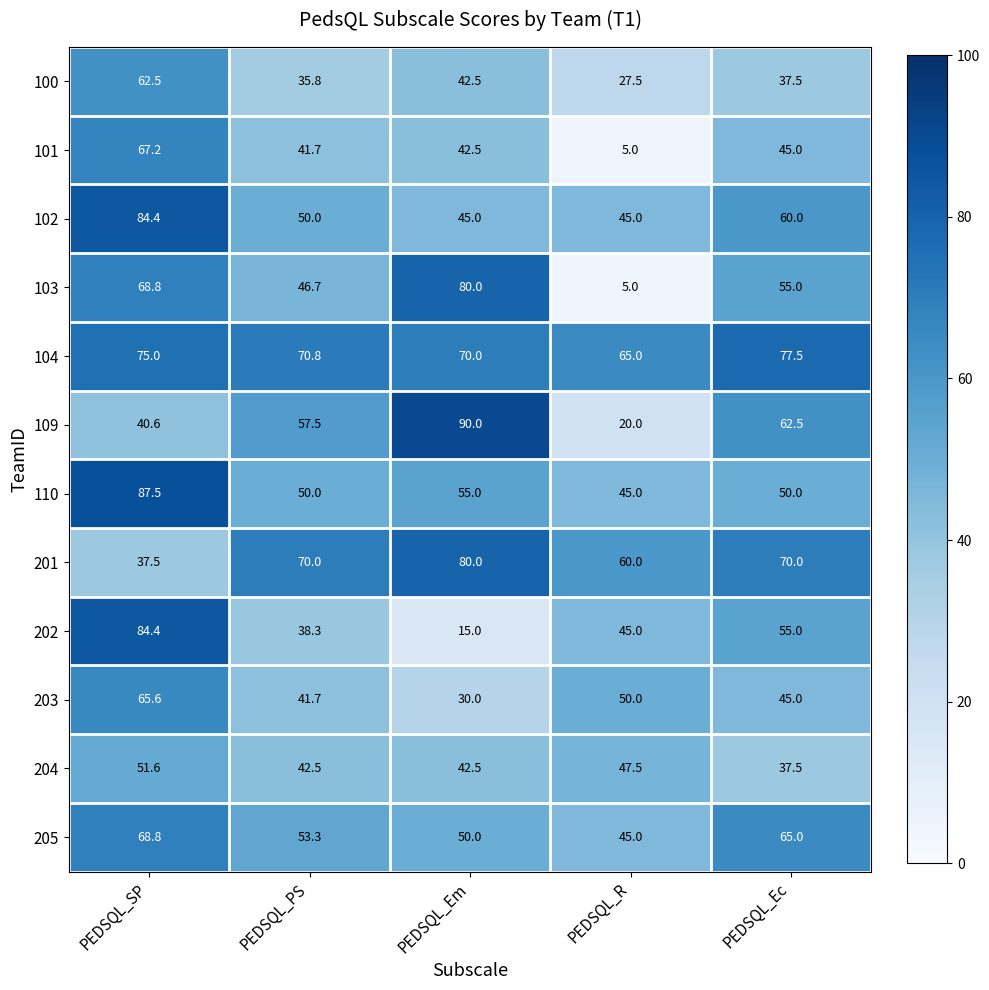

What is the difference between the maximum and minimum values in the 109 series?

70.0